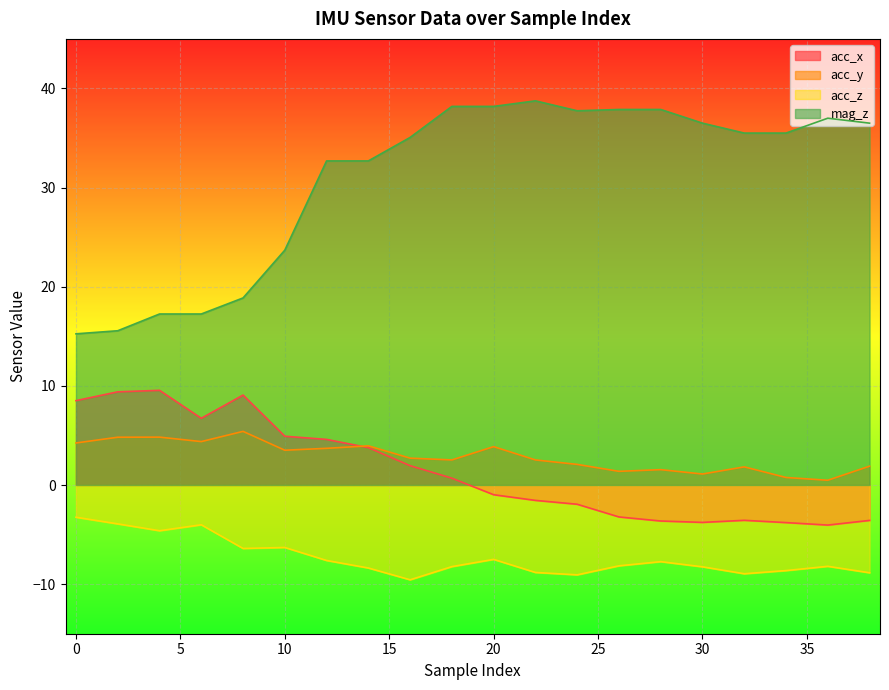

What is the value of the mag_z point at the 11th from the left?

38.2